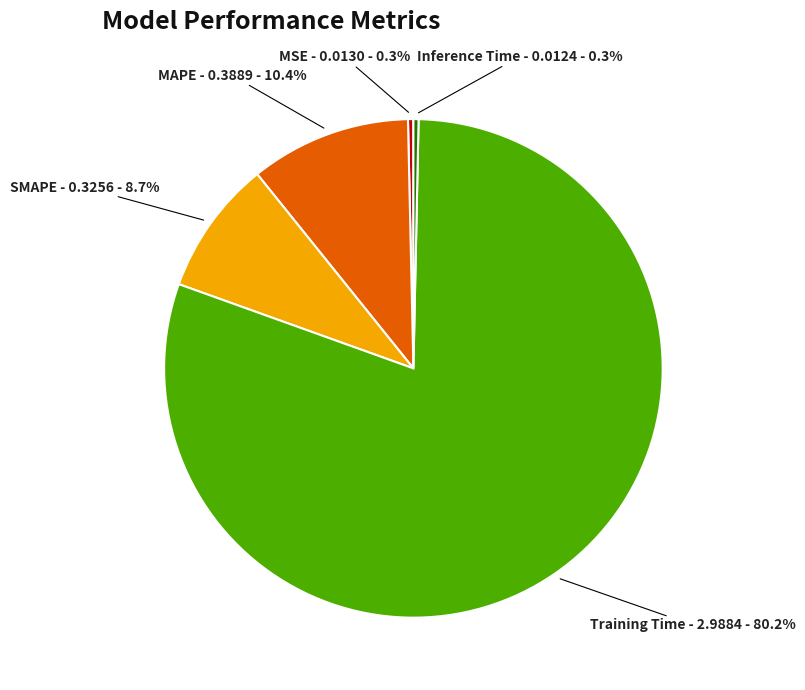

Which category has the biggest portion of the pie?

Training Time